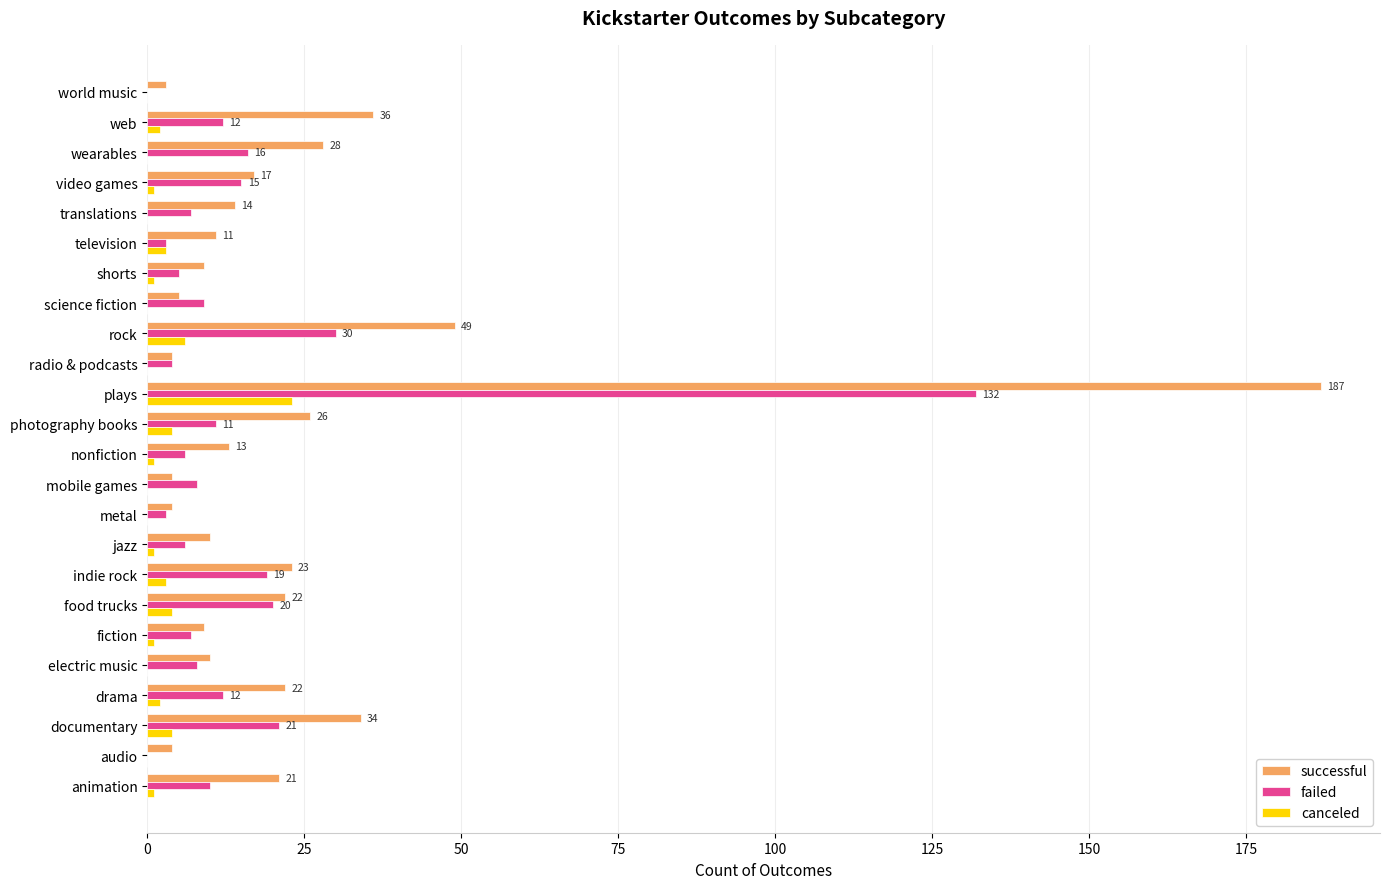

True or false: failed has a value of 27 at video games.

False